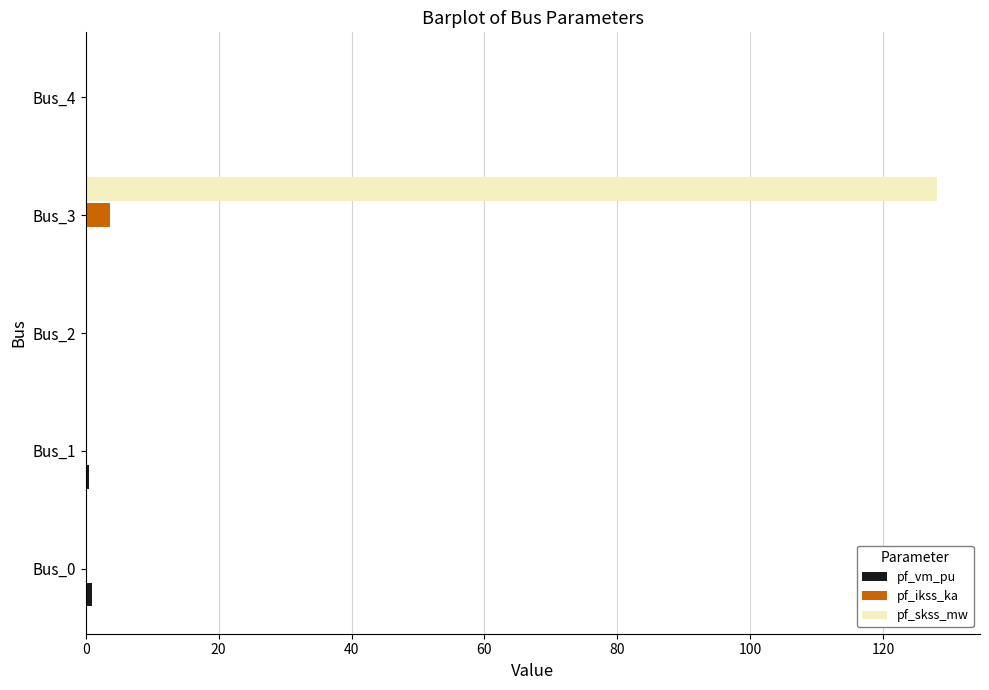

At which category is the sum across all series the highest?

Bus_3